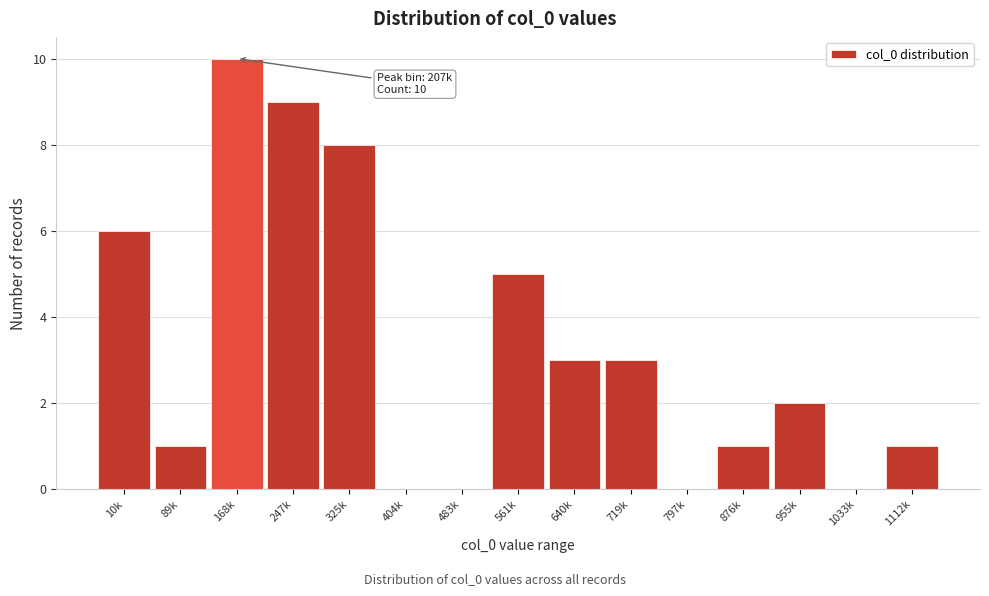

Reading left to right, what are all the values shown in this chart?

10k=6	89k=1	168k=10	247k=9	325k=8	404k=0	483k=0	561k=5	640k=3	719k=3	797k=0	876k=1	955k=2	1033k=0	1112k=1